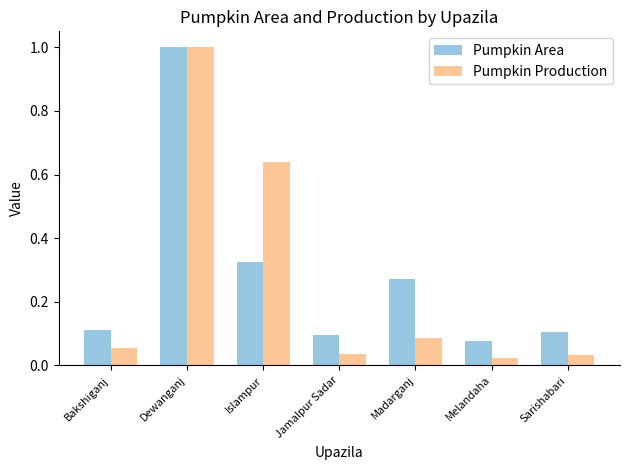

True or false: Pumpkin Area has a value of 0.1 at Bakshiganj.

True